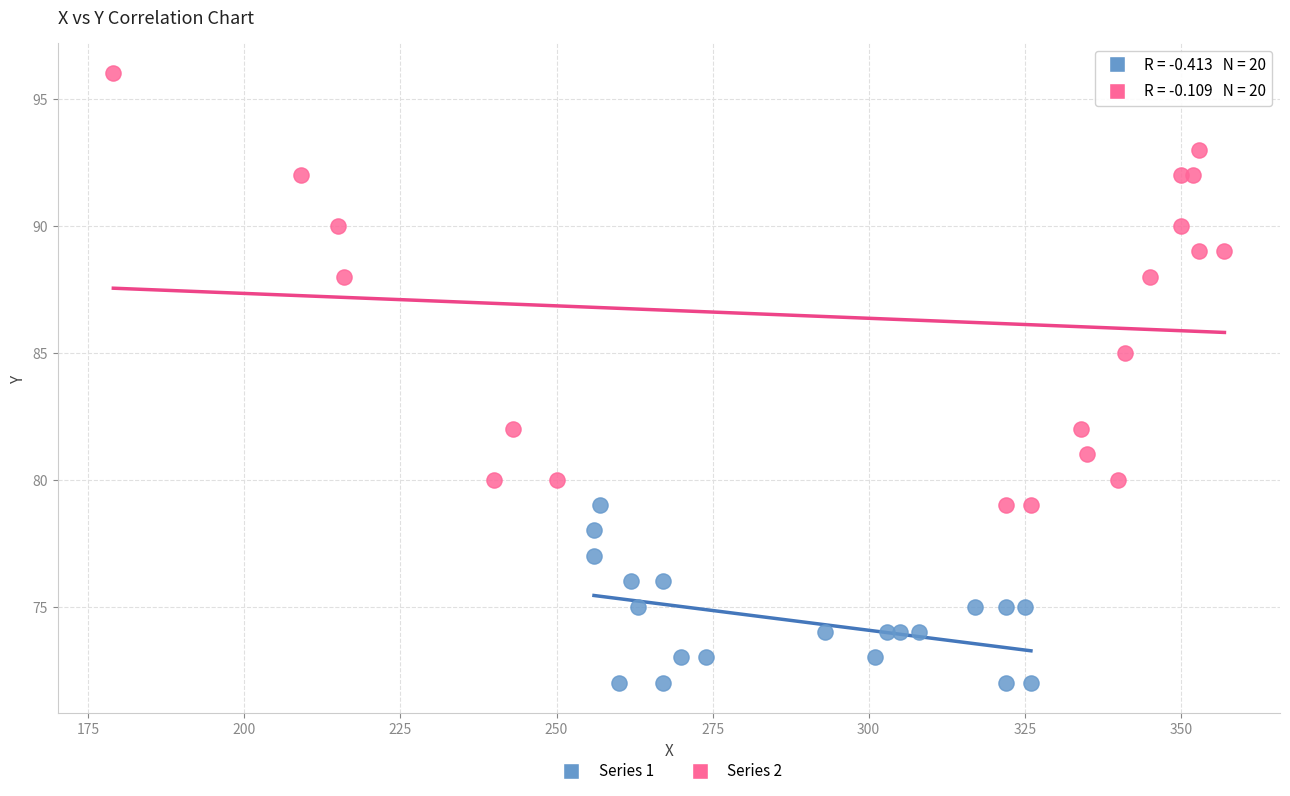

Which series contains the highest Y value?

Series 2